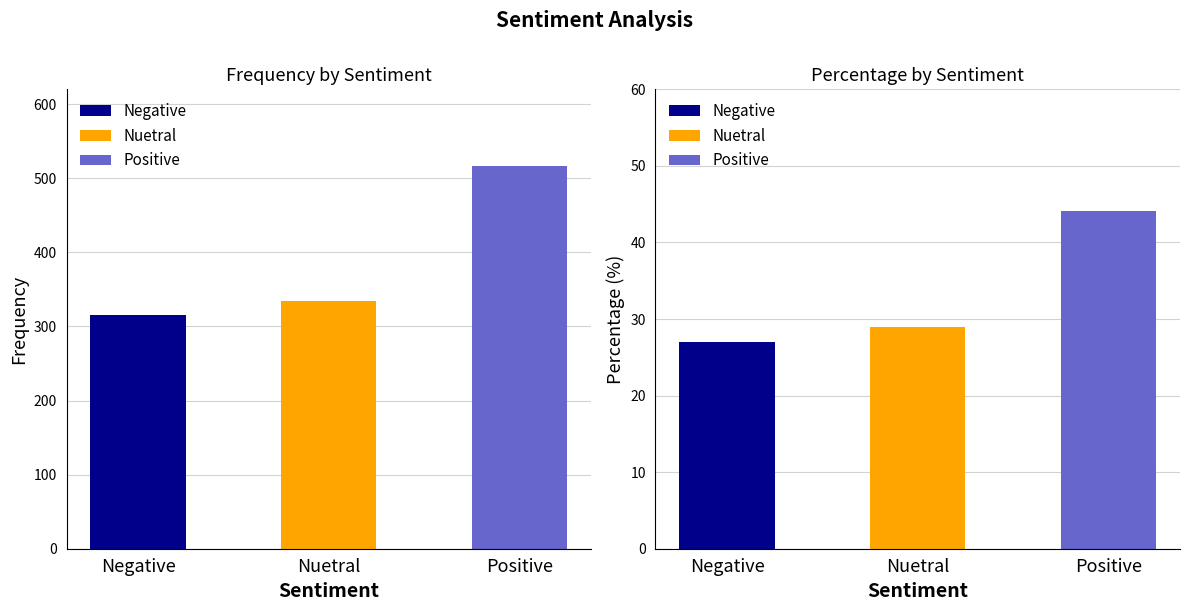

Which series changed the most between Nuetral and Positive?

Frequency